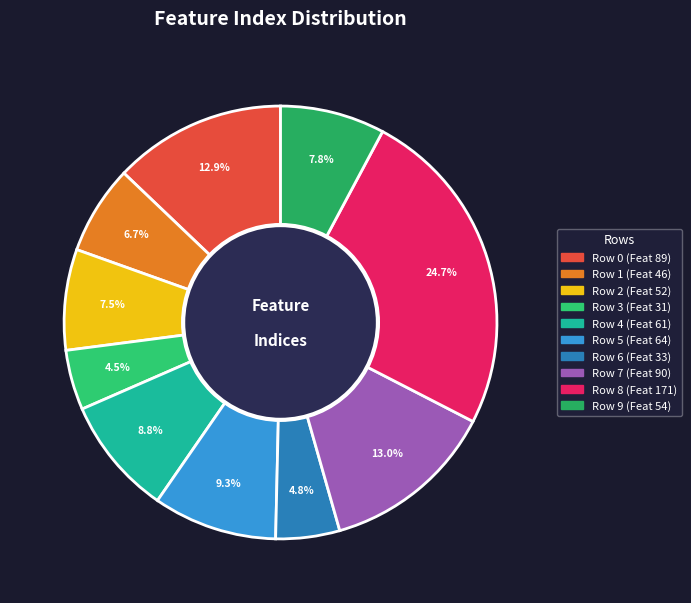

Count the number of slices in the pie.

10